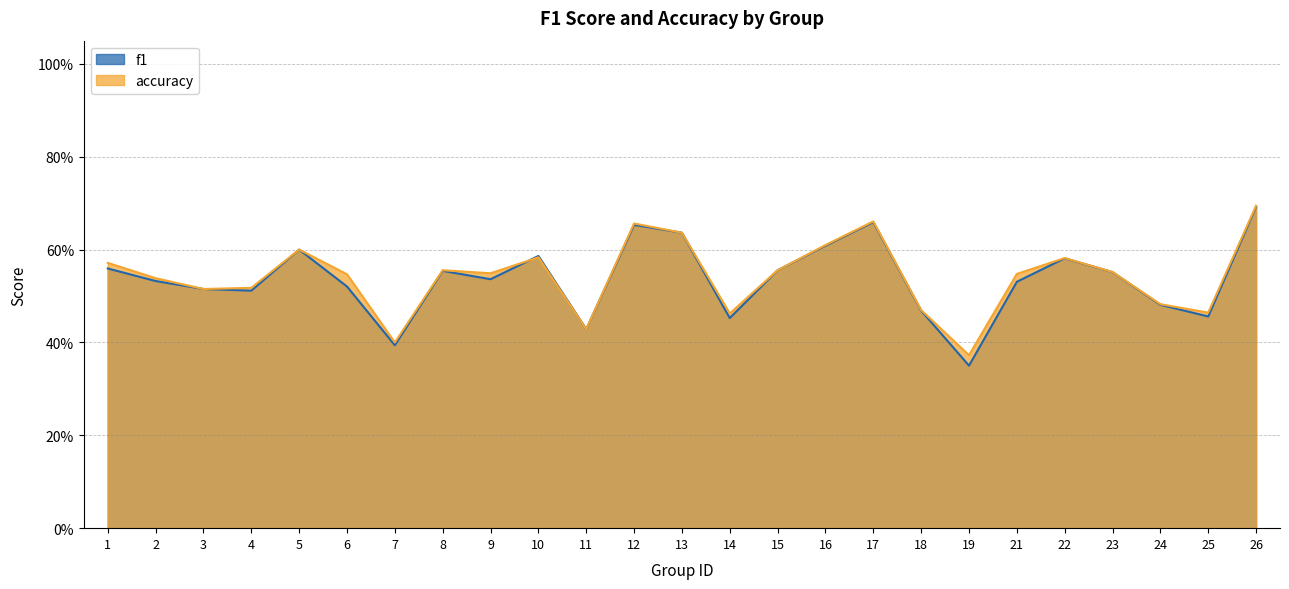

At which category does accuracy reach its first local valley?

3